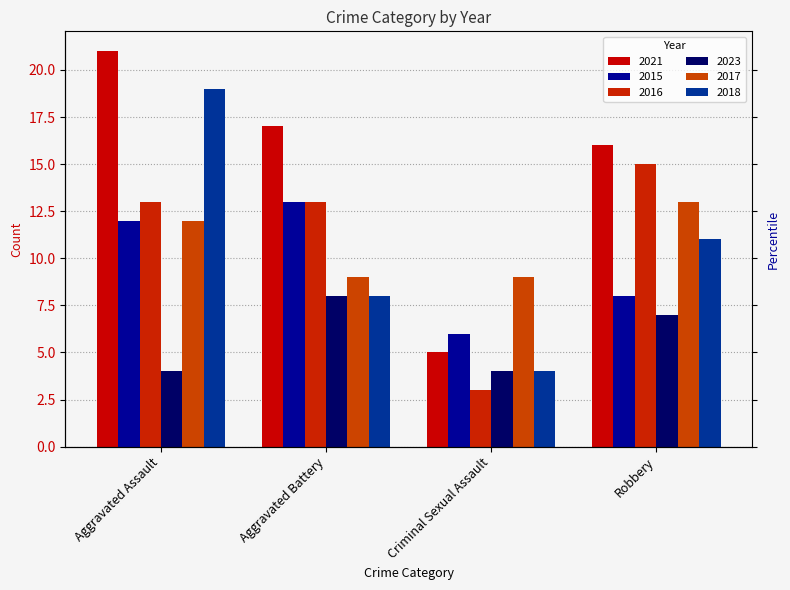

What are all the series names shown in the legend?

2021, 2015, 2016, 2023, 2017, 2018